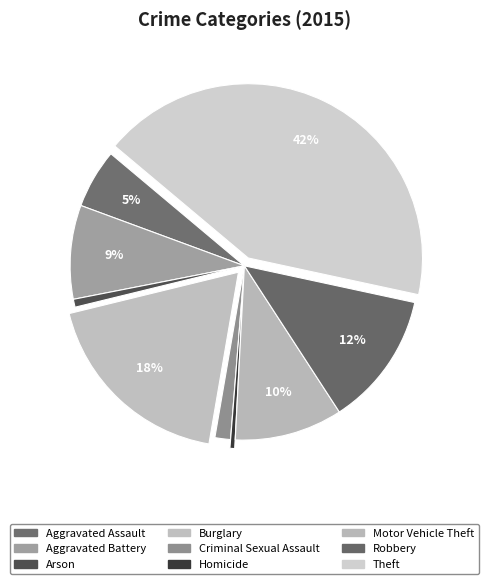

How much of the chart is everything except Motor Vehicle Theft?

90.0%